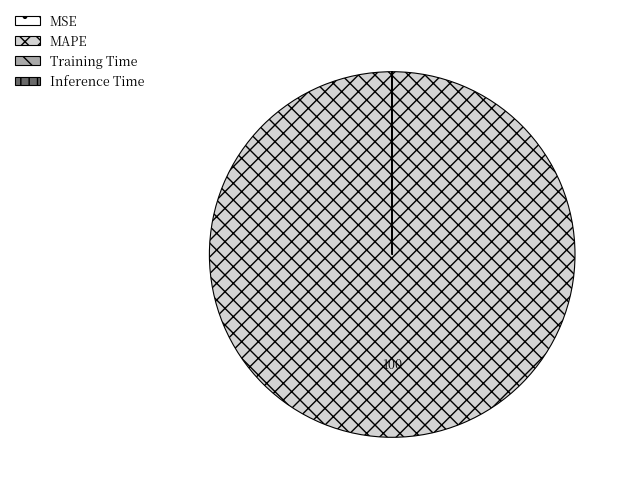

True or false: MAPE accounts for 100% of the total.

True